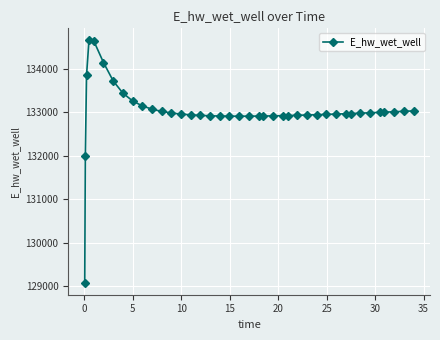

What is the value of the 2nd point from the left?

131987.2